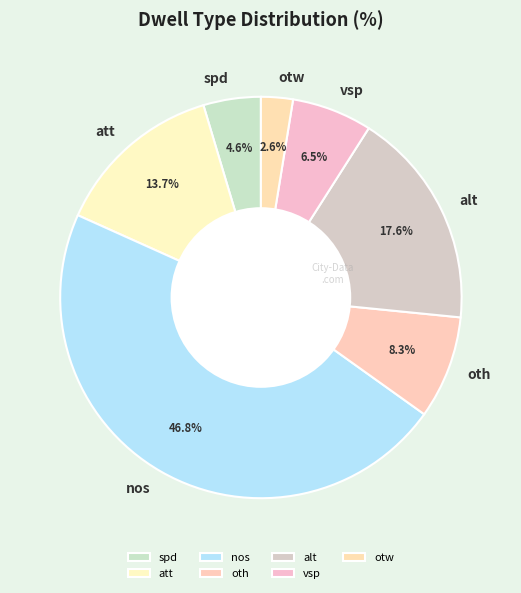

What percentage is the alt slice, to the nearest percent?

18%